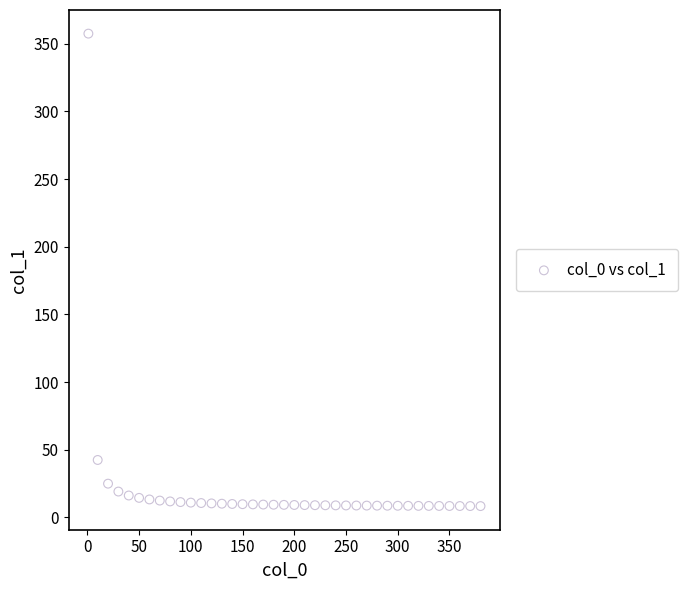

What Y value in the scatter plot is closest to 182?

42.5